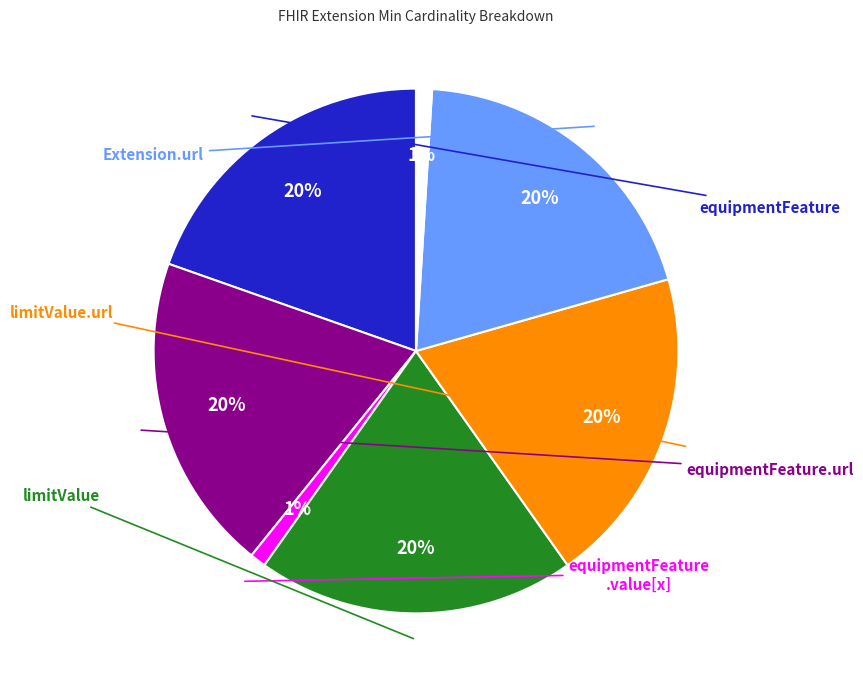

Does any single category account for the majority?

No